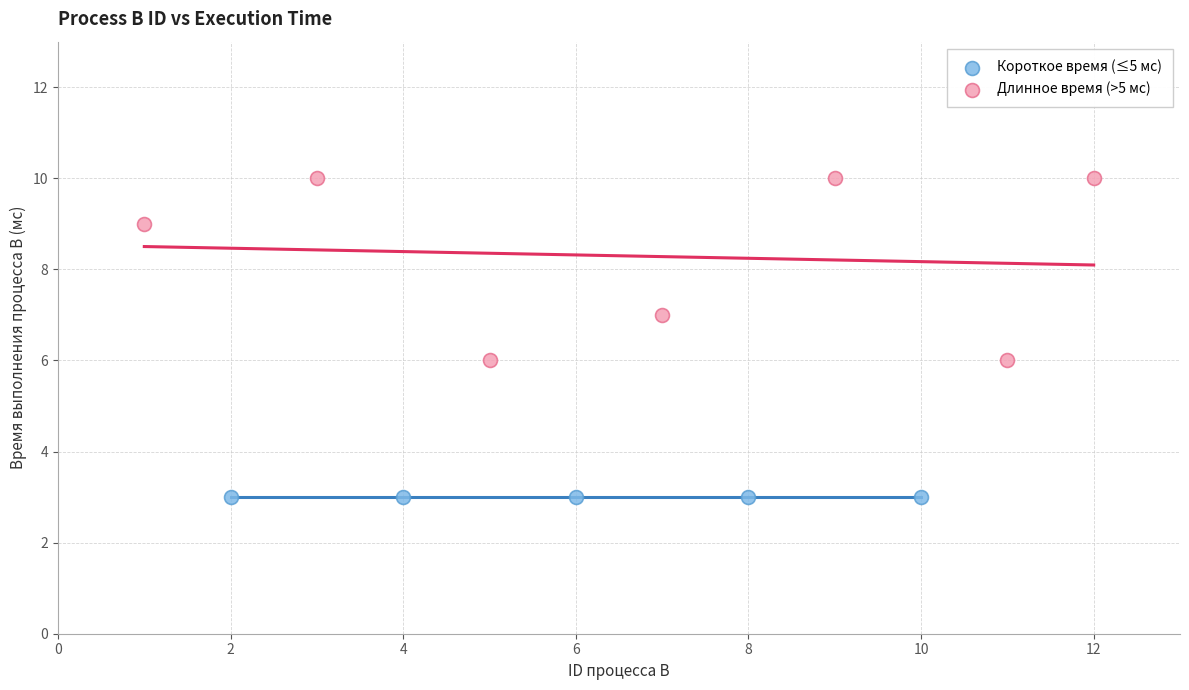

Which series contains the lowest Y value?

Короткое время (≤5 мс)